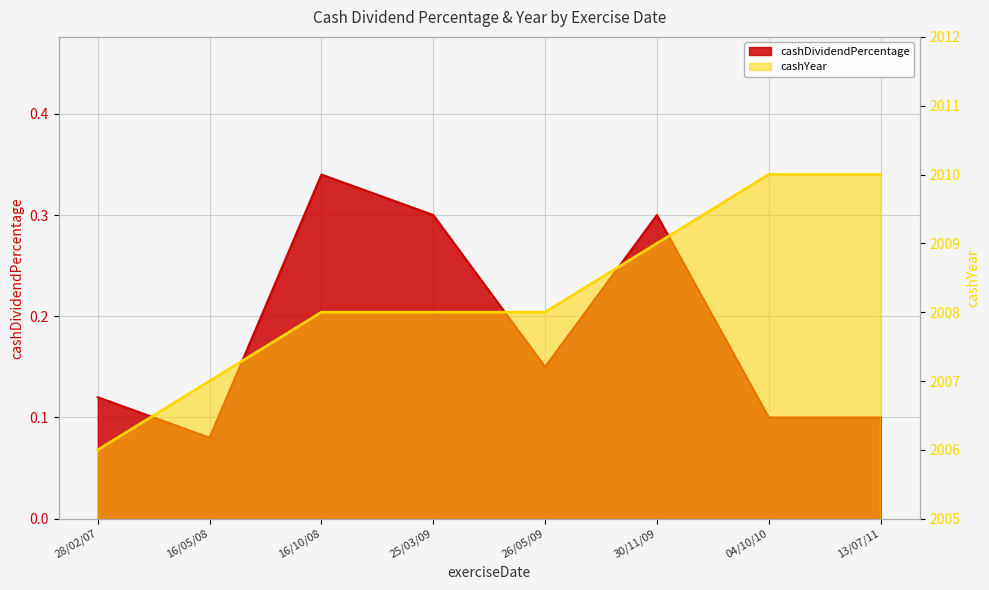

What is the minimum value for cashYear?

2006.0